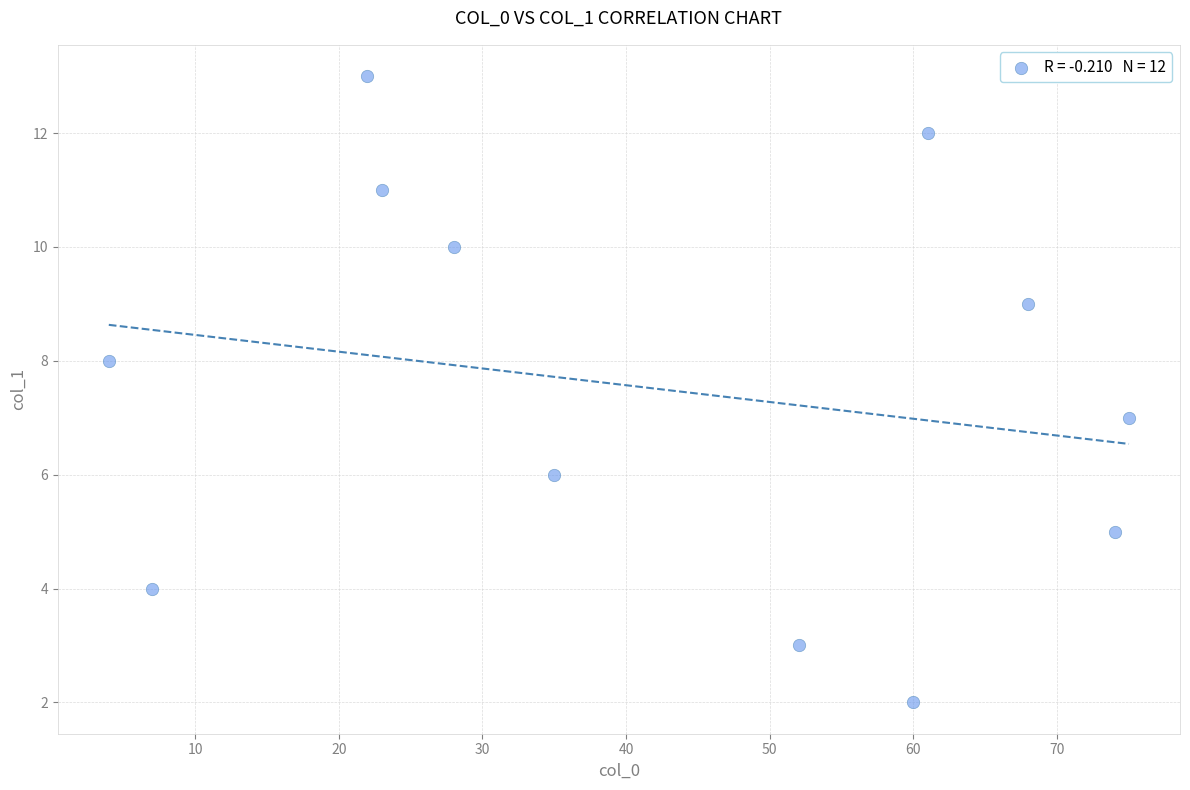

What is the range of Y values (max minus min)?

11.0